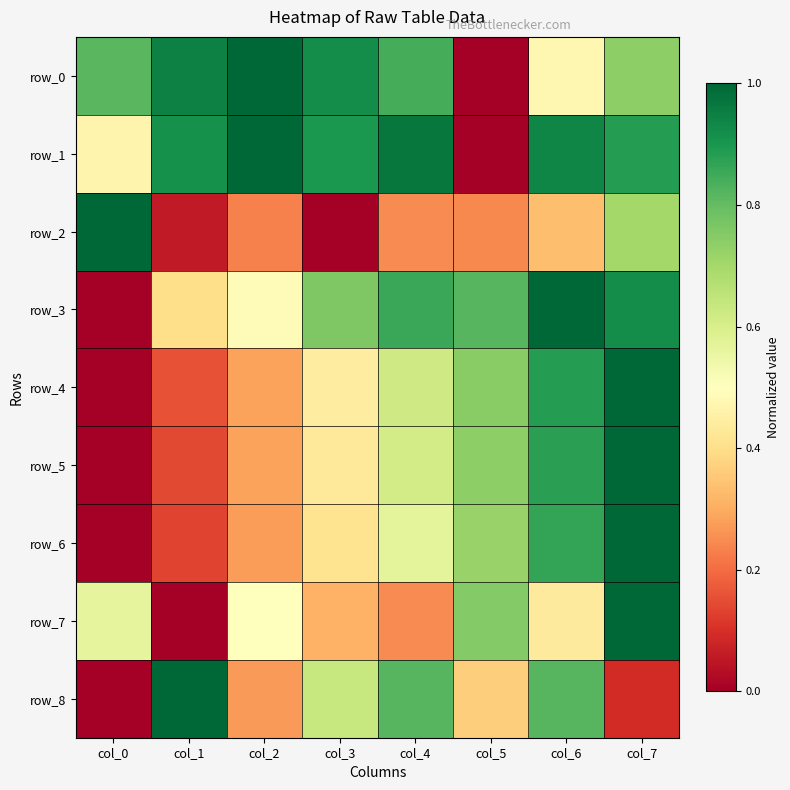

Reading left to right, transcribe all the data shown in this chart.

row_0: col_0=0.8	col_1=0.9	col_2=1.0	col_3=0.9	col_4=0.8	col_5=0.0	col_6=0.5	col_7=0.7
row_1: col_0=0.5	col_1=0.9	col_2=1.0	col_3=0.9	col_4=1.0	col_5=0.0	col_6=0.9	col_7=0.9
row_2: col_0=1.0	col_1=0.1	col_2=0.2	col_3=0.0	col_4=0.2	col_5=0.2	col_6=0.3	col_7=0.7
row_3: col_0=0.0	col_1=0.4	col_2=0.5	col_3=0.8	col_4=0.9	col_5=0.8	col_6=1.0	col_7=0.9
row_4: col_0=0.0	col_1=0.2	col_2=0.3	col_3=0.4	col_4=0.6	col_5=0.7	col_6=0.9	col_7=1.0
row_5: col_0=0.0	col_1=0.1	col_2=0.3	col_3=0.4	col_4=0.6	col_5=0.7	col_6=0.9	col_7=1.0
row_6: col_0=0.0	col_1=0.1	col_2=0.3	col_3=0.4	col_4=0.6	col_5=0.7	col_6=0.9	col_7=1.0
row_7: col_0=0.6	col_1=0.0	col_2=0.5	col_3=0.3	col_4=0.2	col_5=0.8	col_6=0.4	col_7=1.0
row_8: col_0=0.0	col_1=1.0	col_2=0.3	col_3=0.6	col_4=0.8	col_5=0.4	col_6=0.8	col_7=0.1